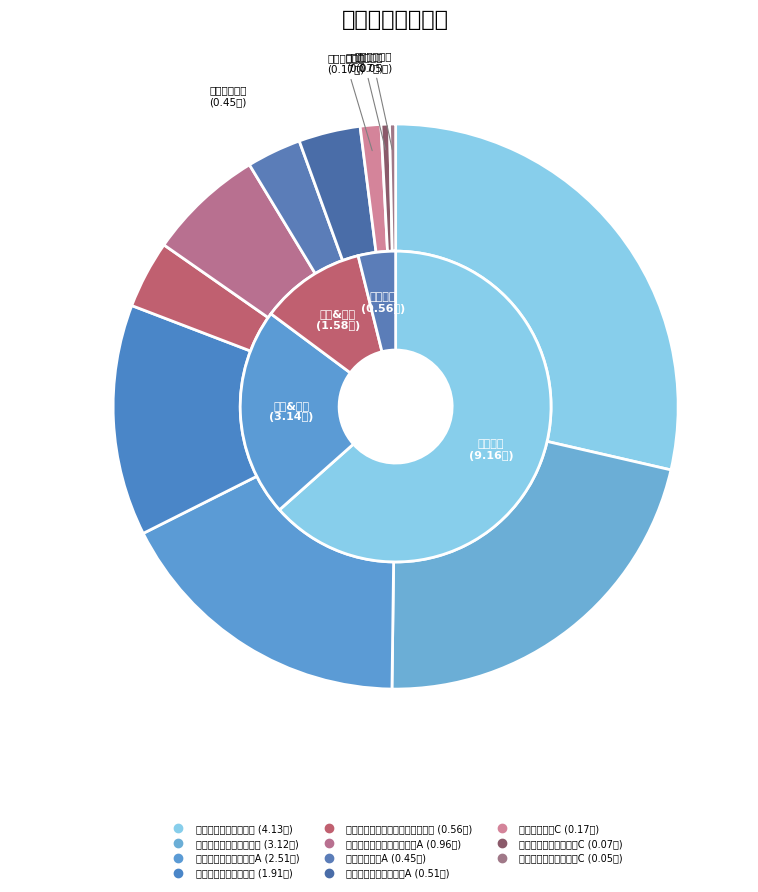

What percentage is the 华泰柏瑞新金融地产灵活配置混合 slice, to the nearest percent?

4%